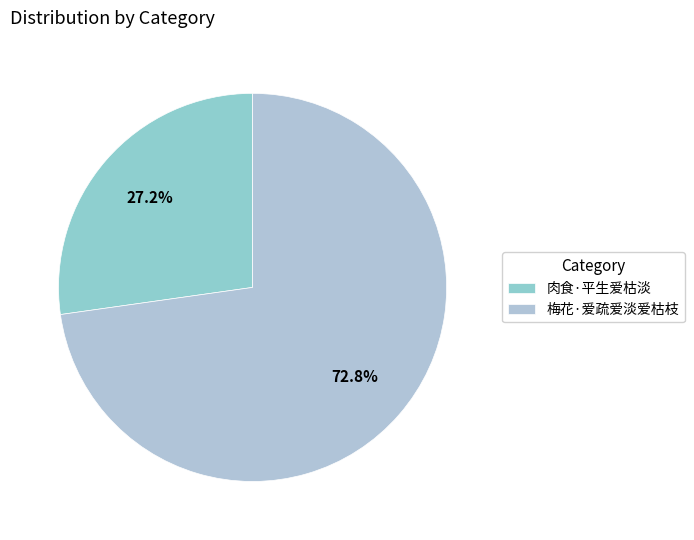

To the nearest percent, what percentage of the pie is 梅花·爱疏爱淡爱枯枝?

73%